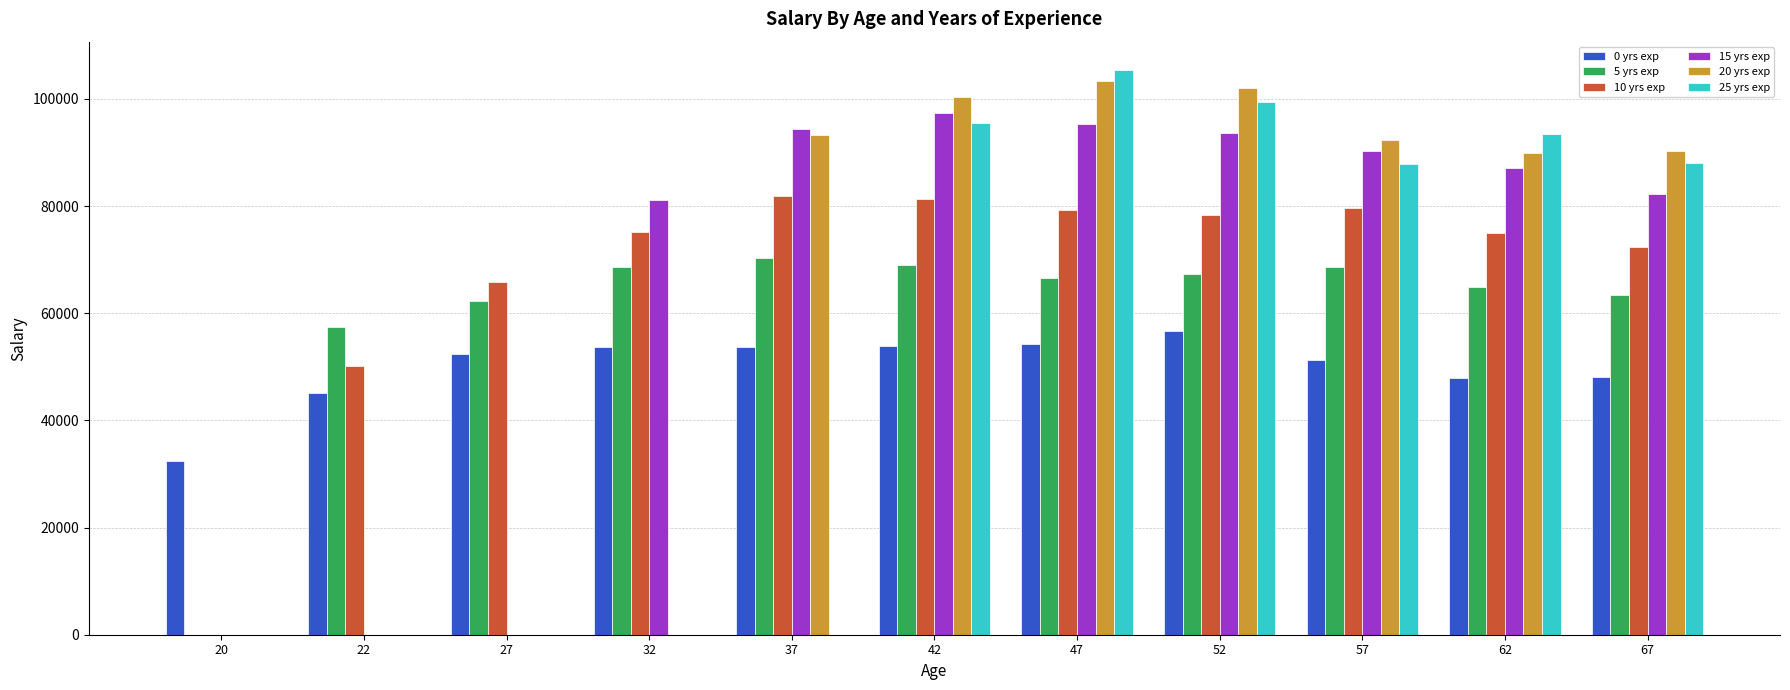

Read the 10 yrs exp value at 32.

75107.0